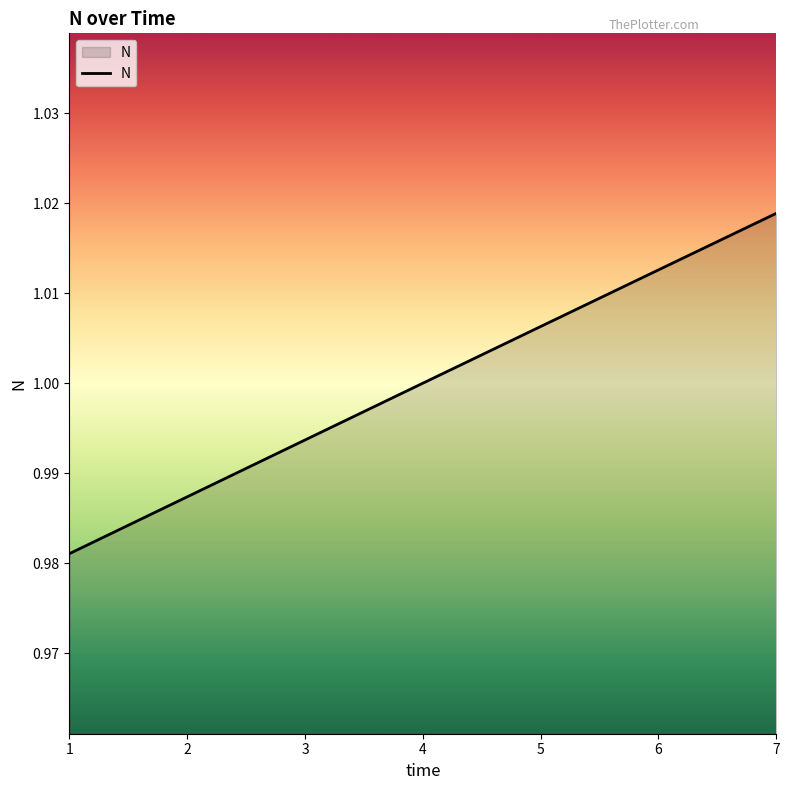

What is the sum of all values?

7.0